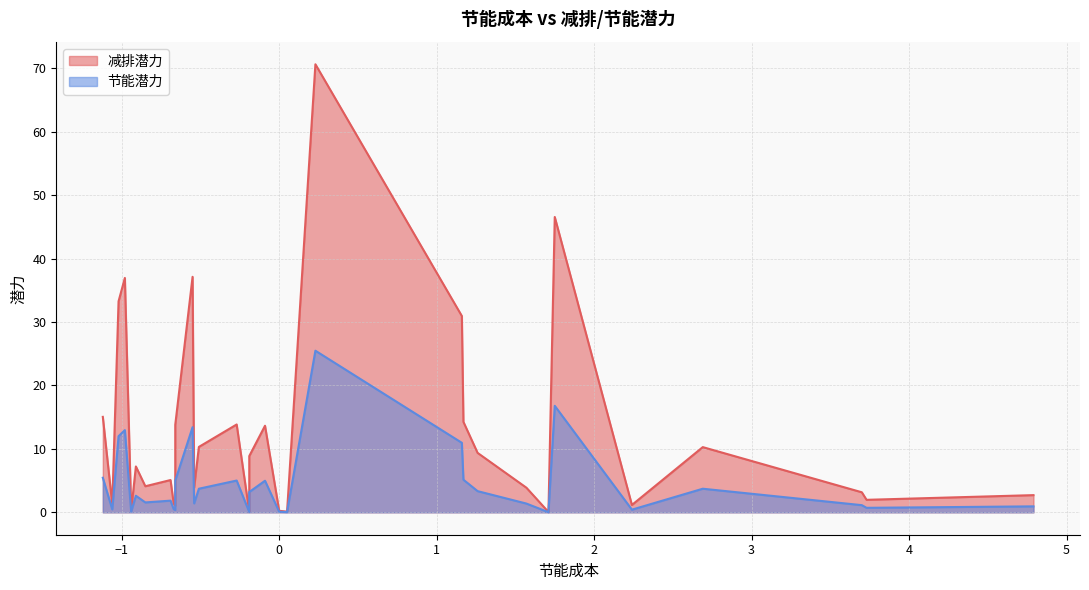

Does the chart have visible grid lines?

Yes